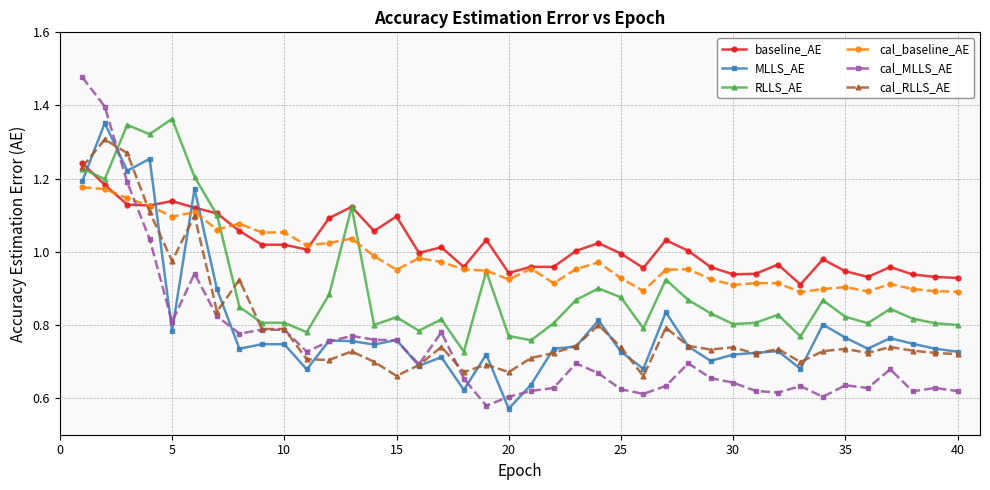

At how many categories does at least one series exceed 0?

40